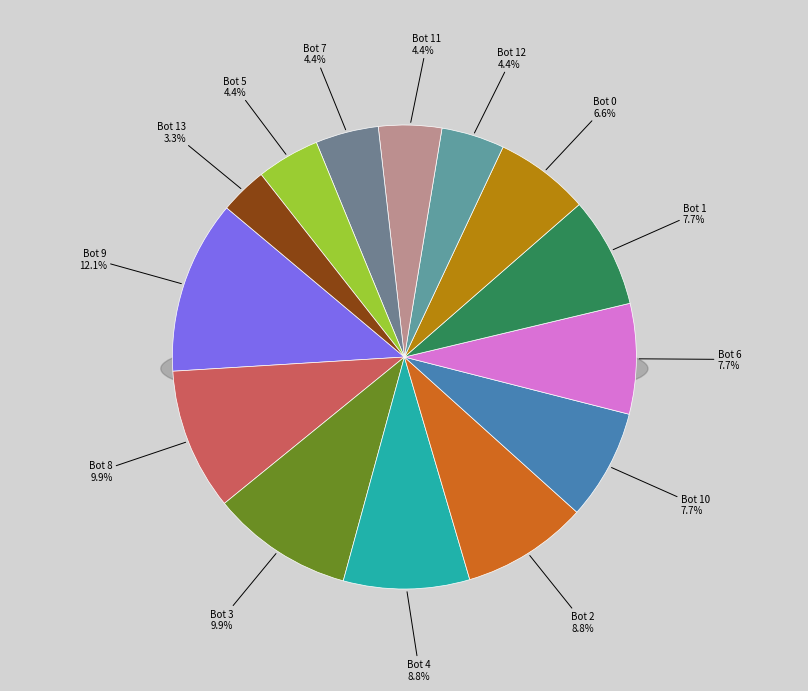

Approximately how many times larger is the value at Bot 3 compared to Bot 2?

1.1